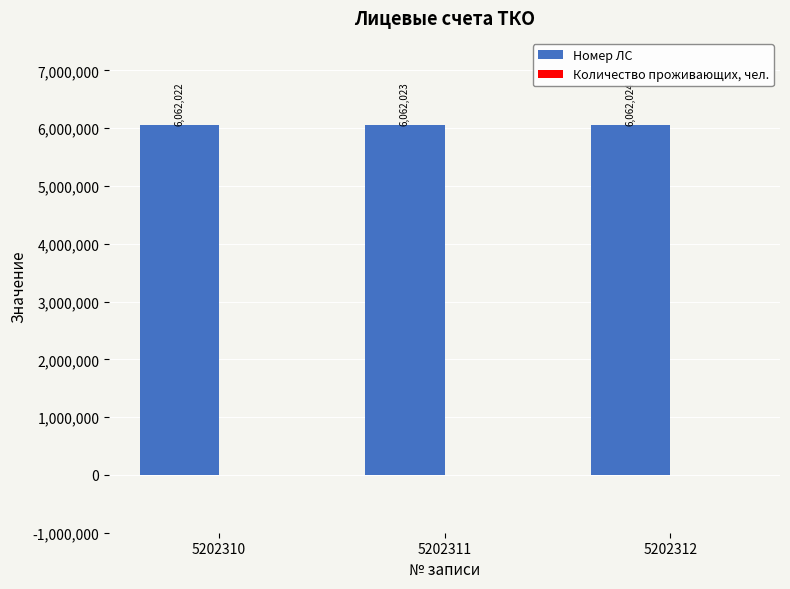

Does the chart contain any negative values?

No